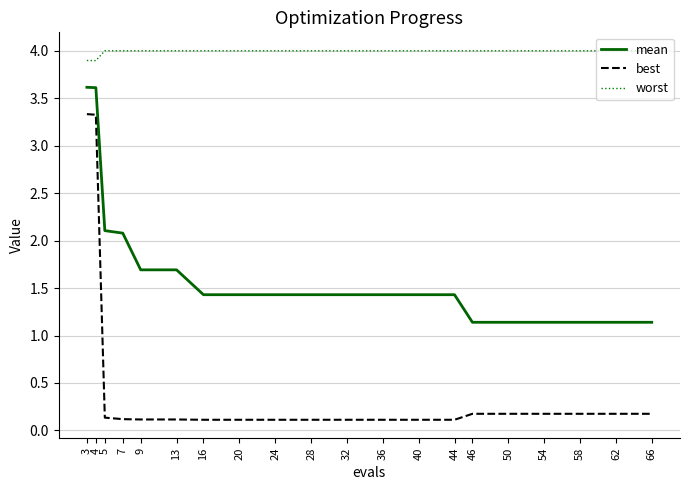

Reading right to left, what are all the values shown in this chart?

mean: 1.1	1.1	1.1	1.1	1.1	1.1	1.4	1.4	1.4	1.4	1.4	1.4	1.4	1.4	1.7	1.7	2.1	2.1	3.6	3.6
best: 0.2	0.2	0.2	0.2	0.2	0.2	0.1	0.1	0.1	0.1	0.1	0.1	0.1	0.1	0.1	0.1	0.1	0.1	3.3	3.3
worst: 4.0	4.0	4.0	4.0	4.0	4.0	4.0	4.0	4.0	4.0	4.0	4.0	4.0	4.0	4.0	4.0	4.0	4.0	3.9	3.9